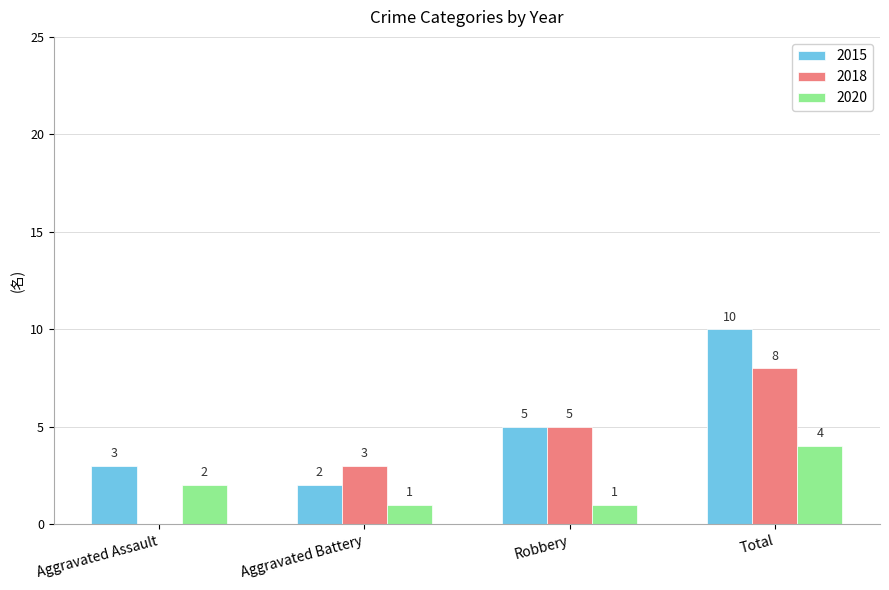

How many values in 2018 are above zero?

3